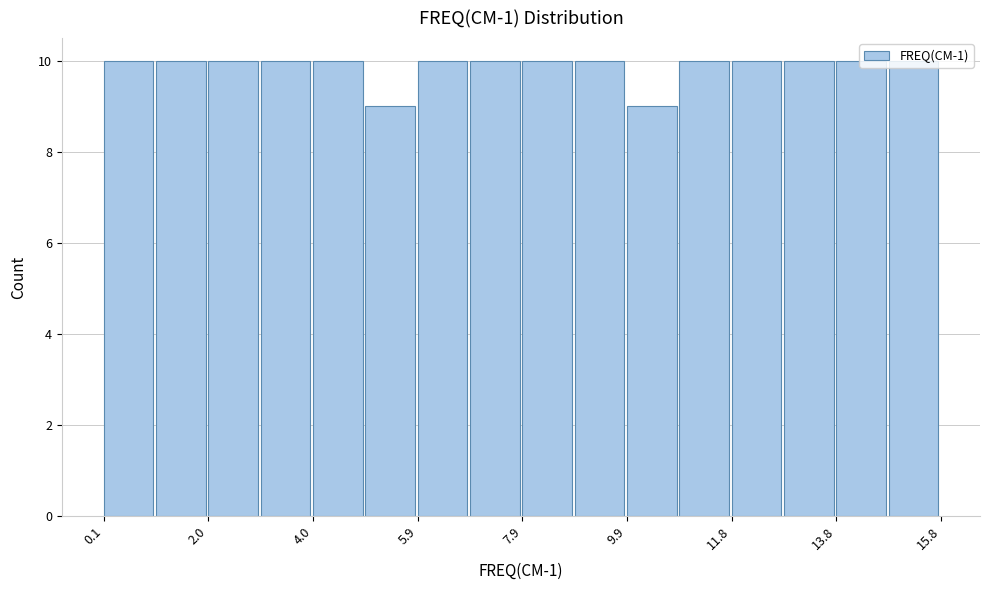

How tall is the bar that spans 11.8 to 12.8 on the x-axis? Neither the bar edges nor the heights are printed on the chart, so give them approximately, as read against the axes.

10